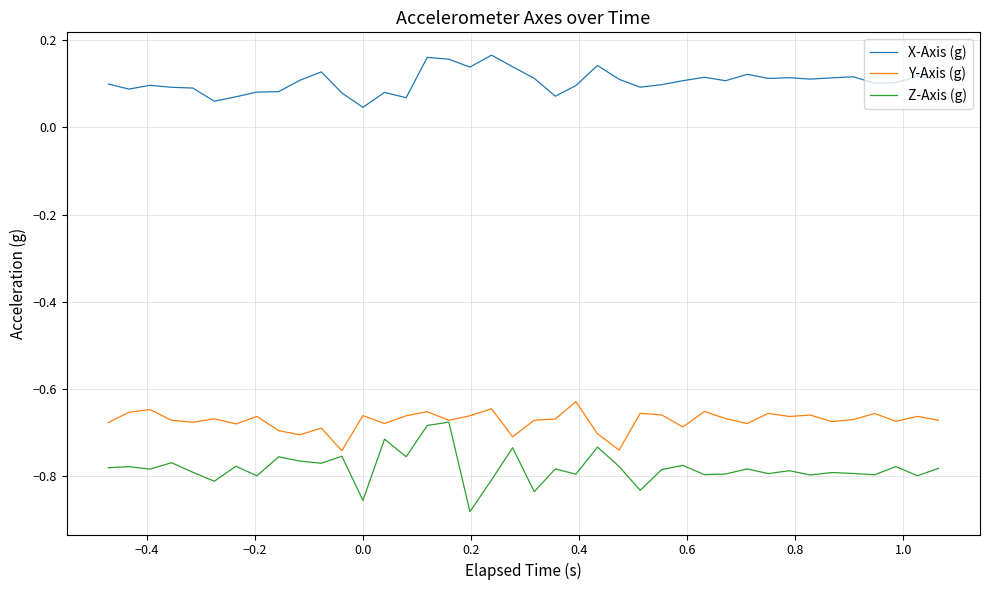

True or false: X-Axis (g) and Z-Axis (g) cross at least once.

False